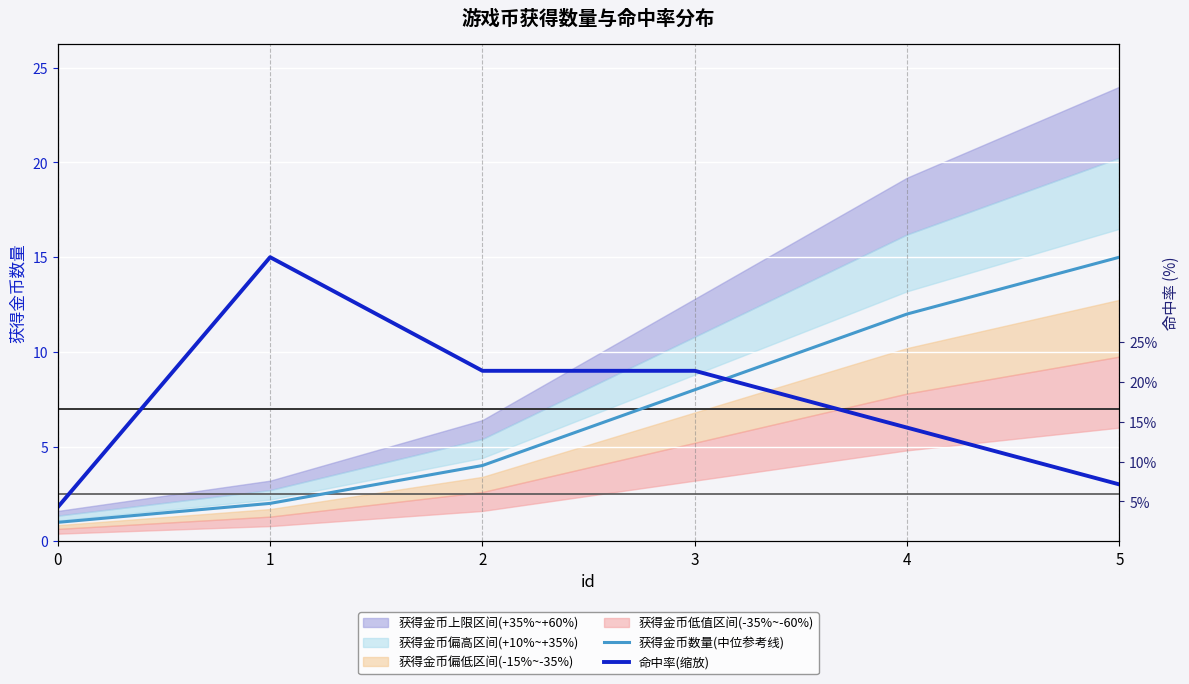

Rank the series at 3 from lowest to highest value.

获得金币数量(中位参考线), 命中率(缩放)